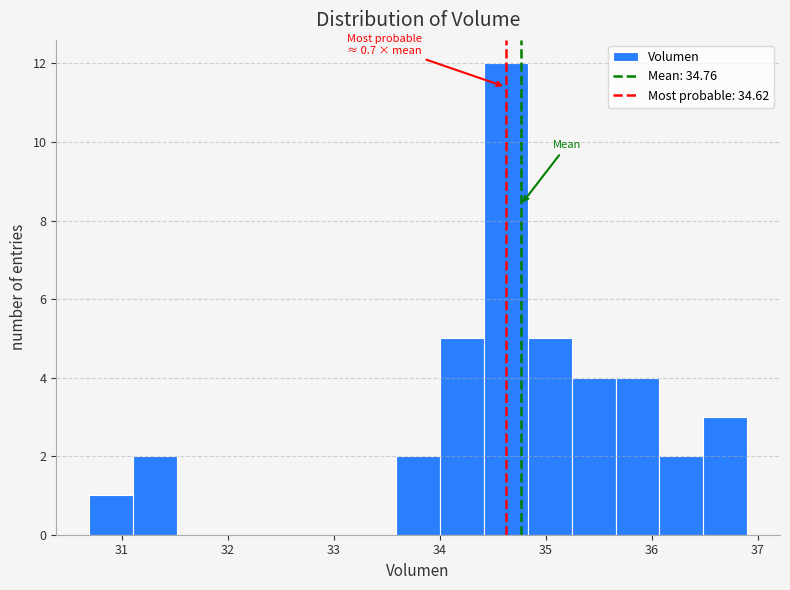

Over which range of the x-axis is the bar tallest?

34.4 to 34.8